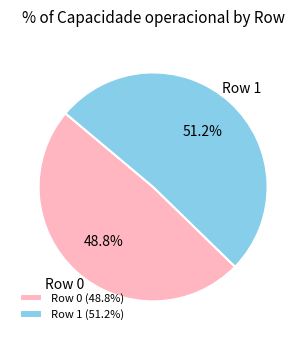

Which has a higher value, Row 1 or Row 0?

Row 1